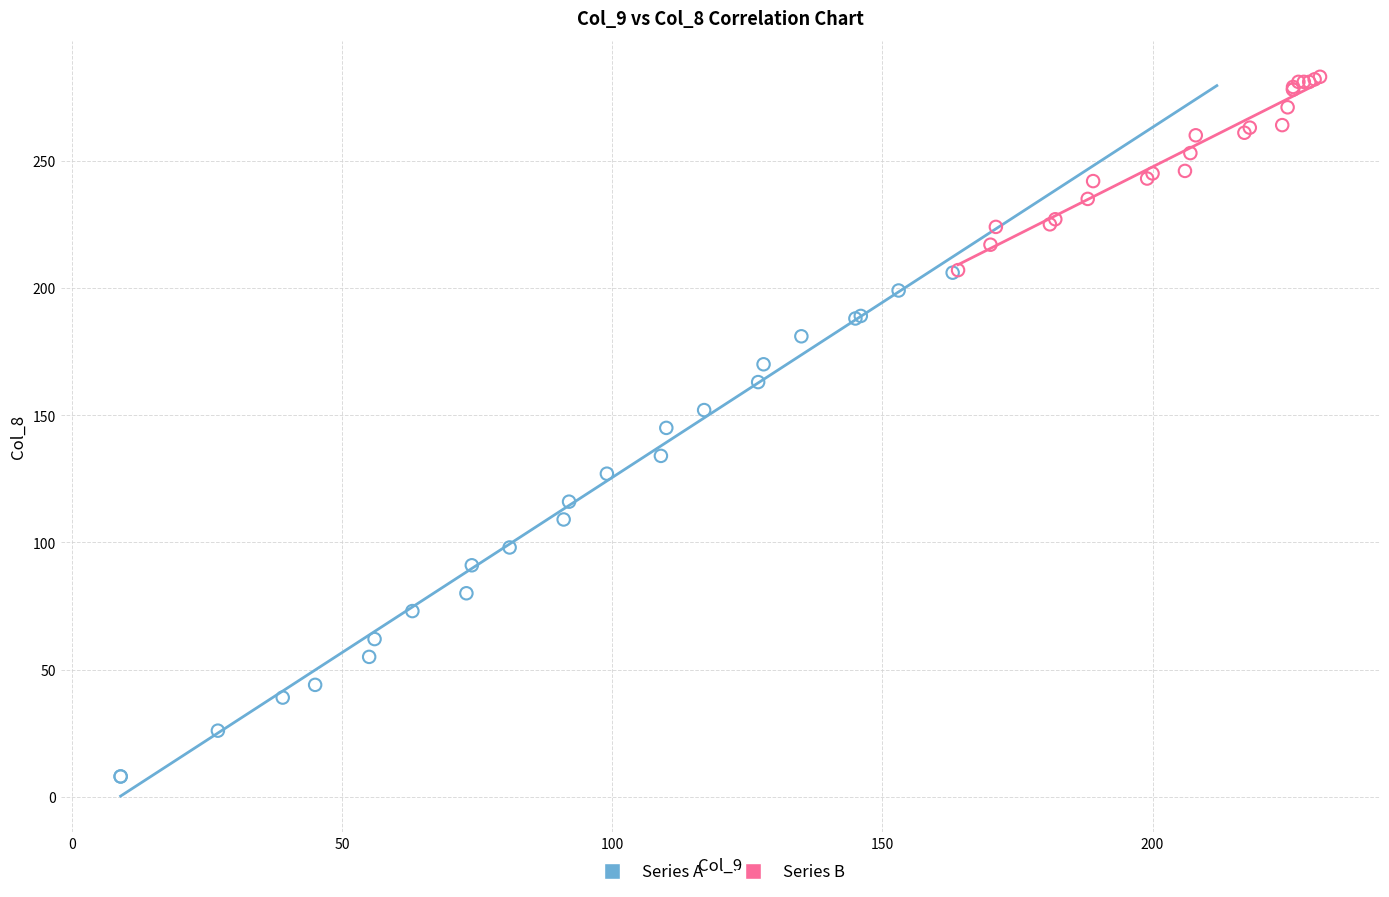

Which series has the widest spread of Y values?

Series A